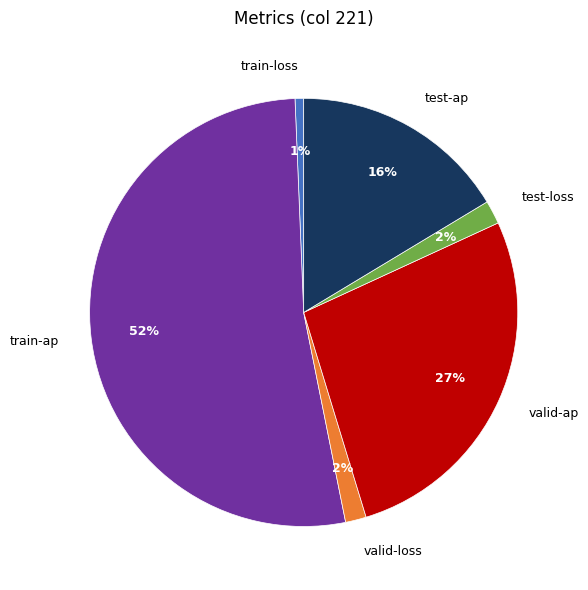

Is there a majority slice in this chart?

Yes